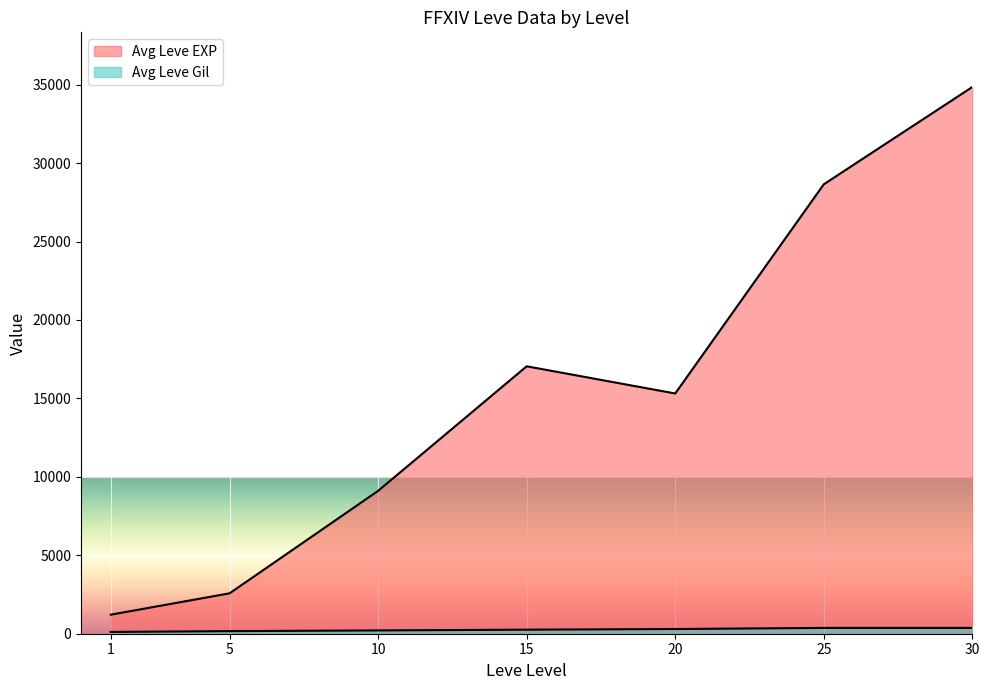

Is the value of Leve EXP at 10 greater than the value of Leve Gil at 1?

Yes